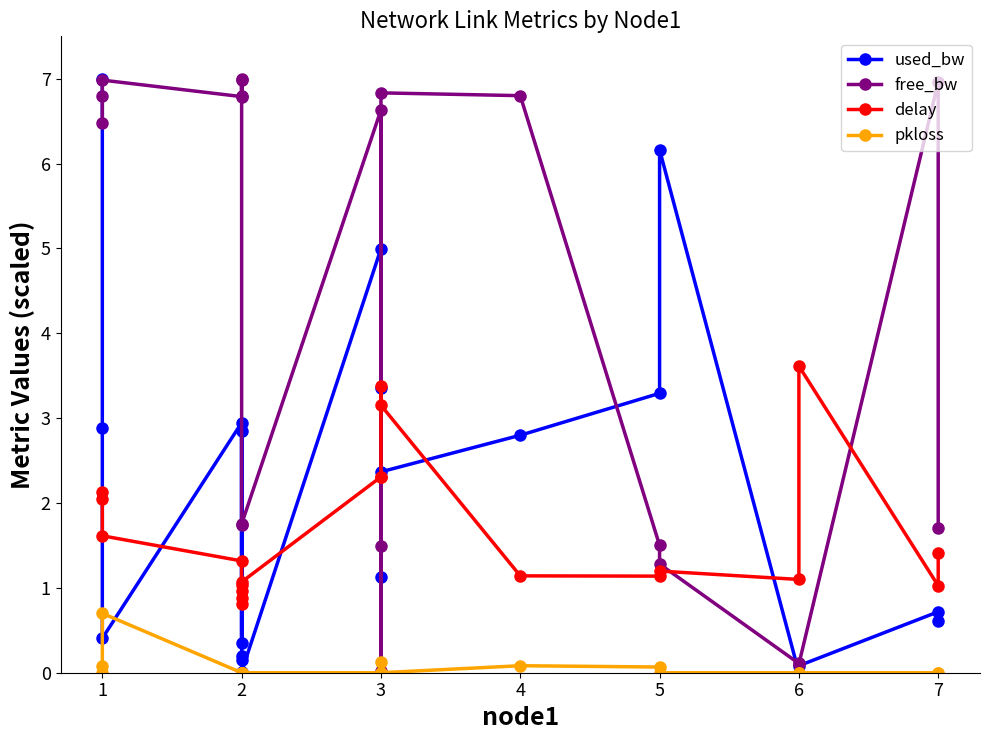

What is the value of the delay point at the 11th from the left?

2.3